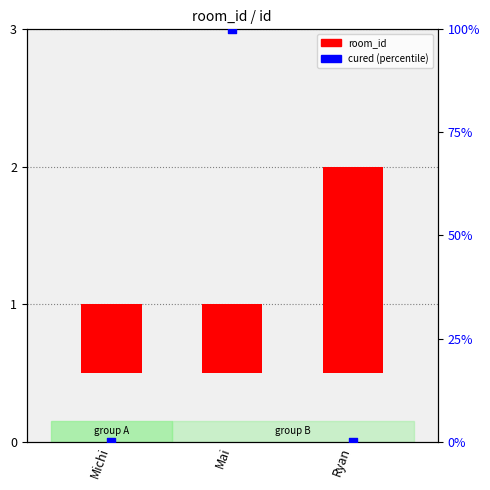

Which series reaches the minimum Y coordinate?

cured (percentile)